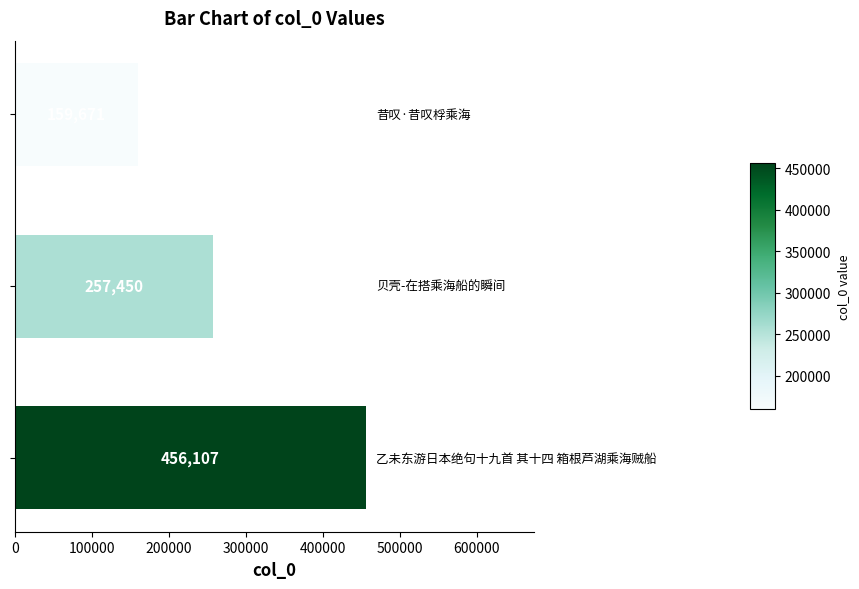

What is the average value?

291076